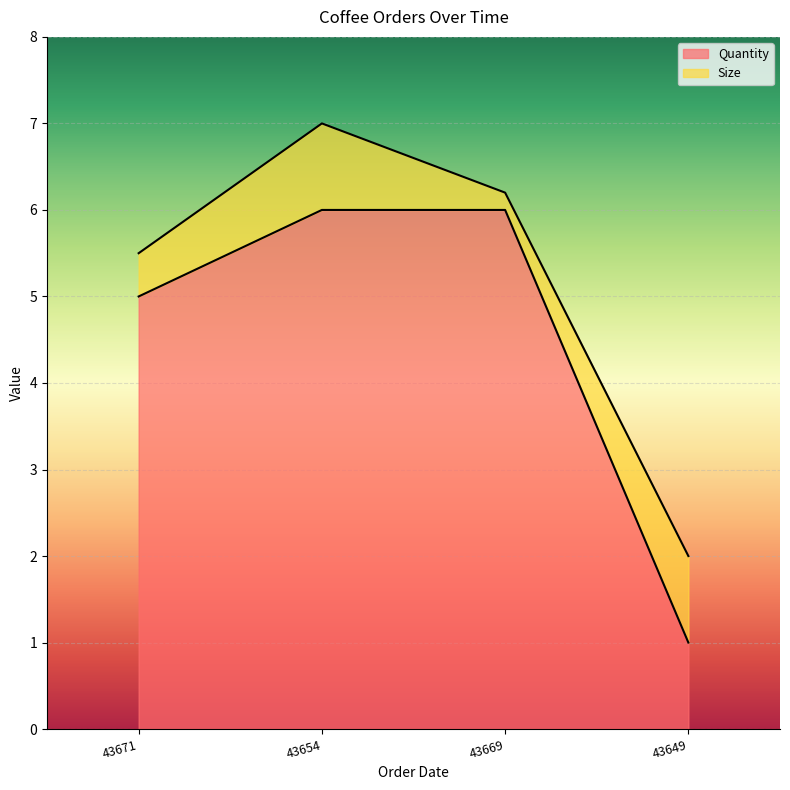

Reading left to right, extract all data points from this chart.

43671=5	43654=6	43669=6	43649=1